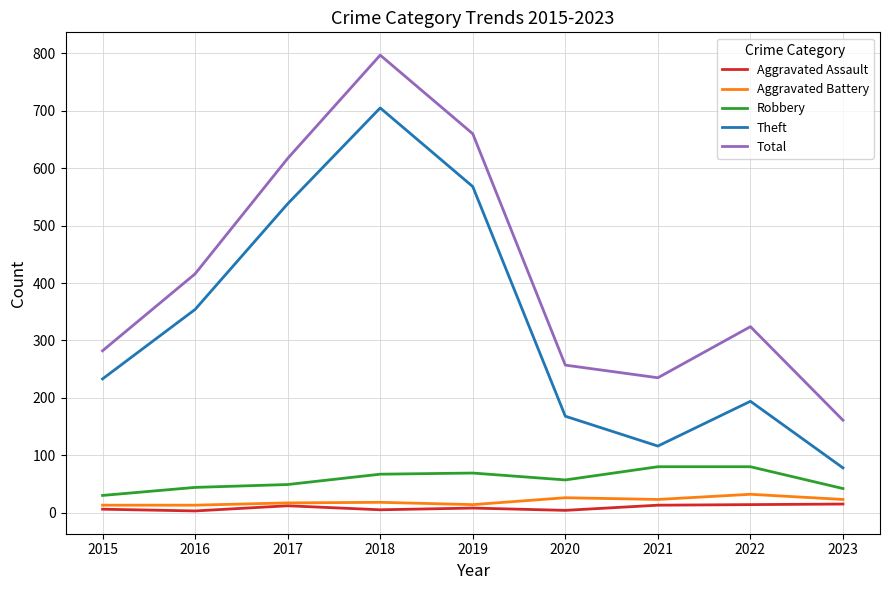

Where is Theft nearest to the value 391?

2016